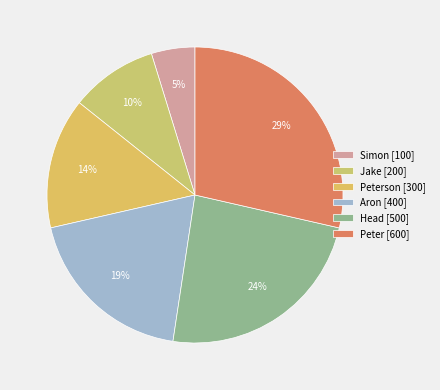

True or false: Peterson [300] accounts for 29% of the total.

False